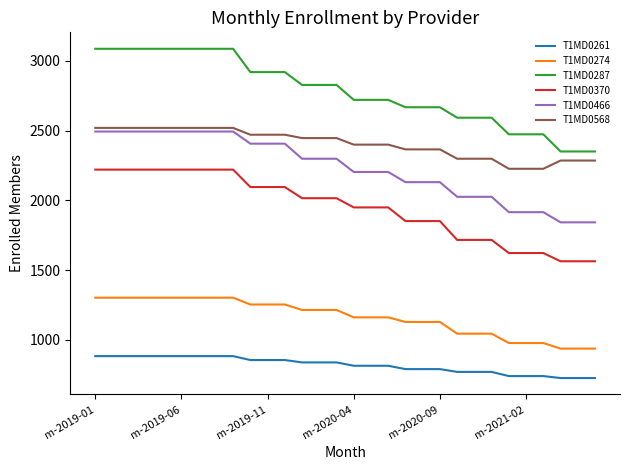

True or false: T1MD0274 and T1MD0466 intersect in this chart.

False